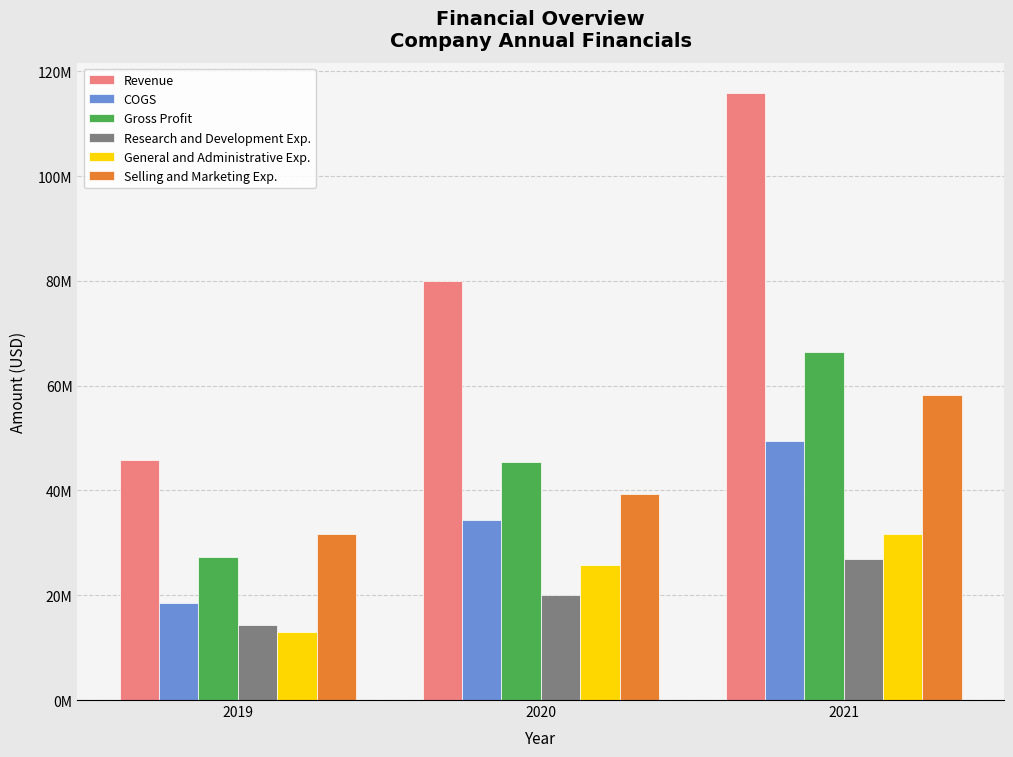

Does the chart contain stacked bars?

No